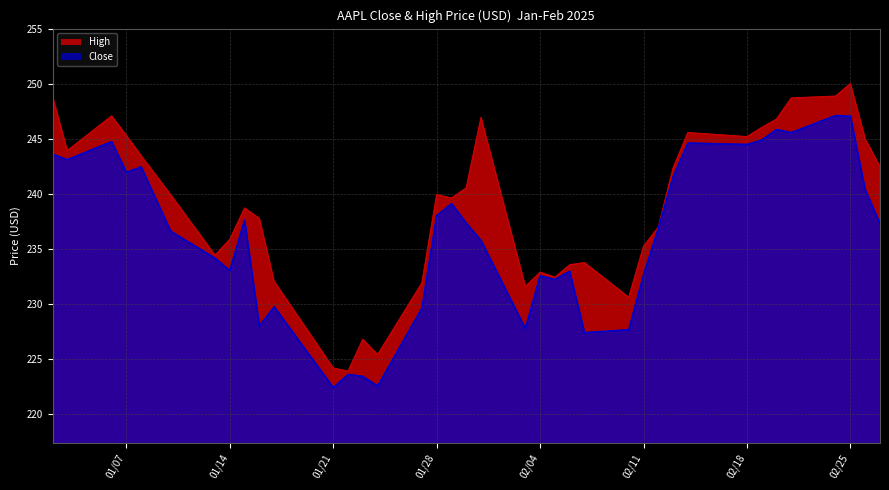

What is the label of the 23rd point from the left?

2025-02-05